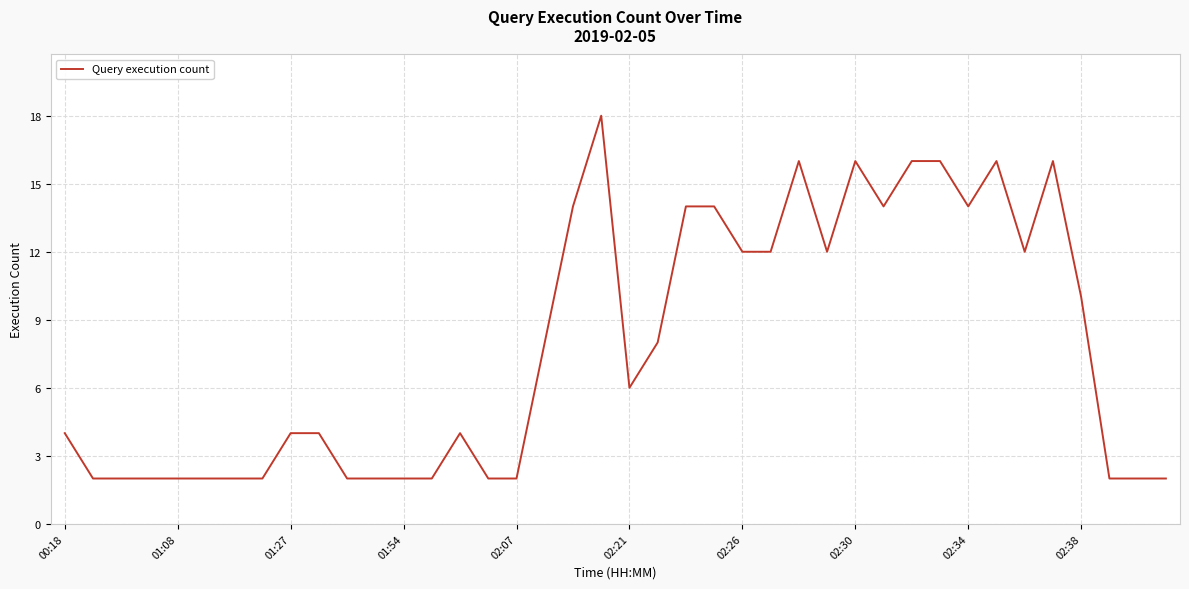

What is the greatest value displayed?

18